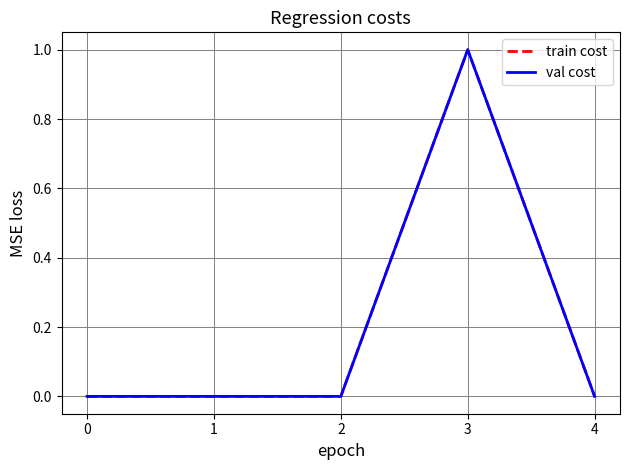

What is the sum of the train cost values at 4 and 3?

1